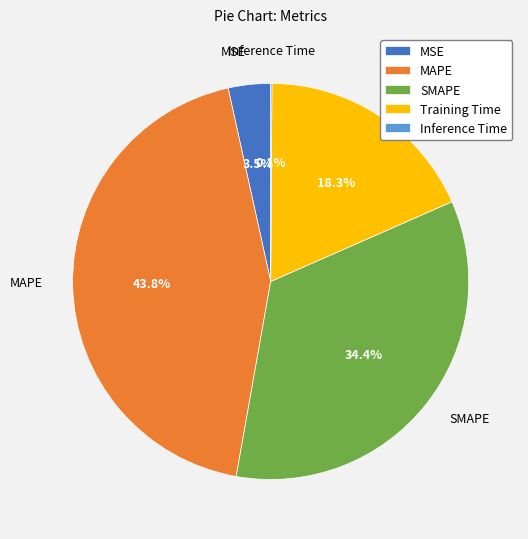

What percentage is the SMAPE slice, to the nearest percent?

34%